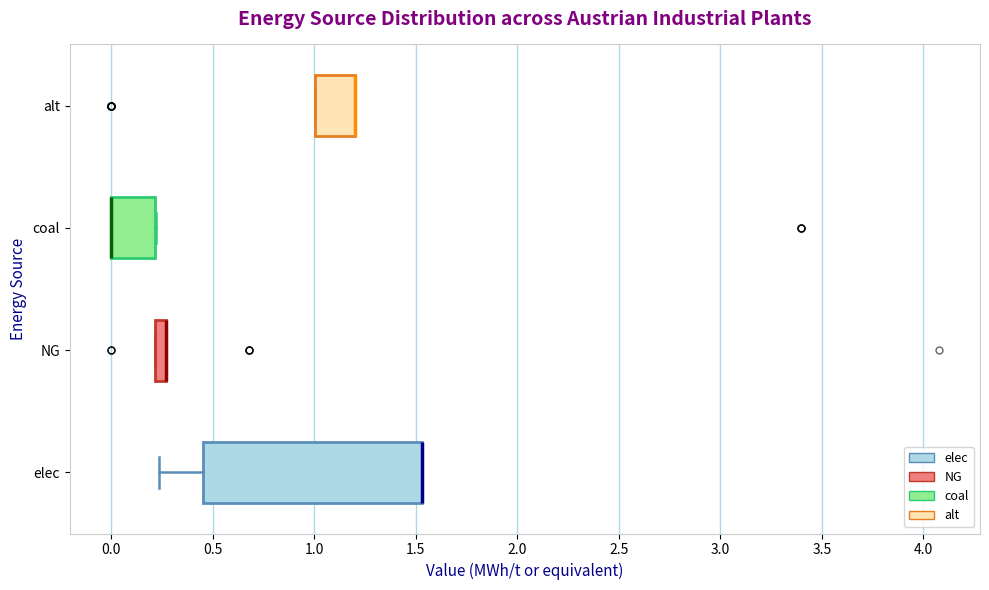

Comparing the boxes themselves (not the whiskers), which one is the widest?

elec